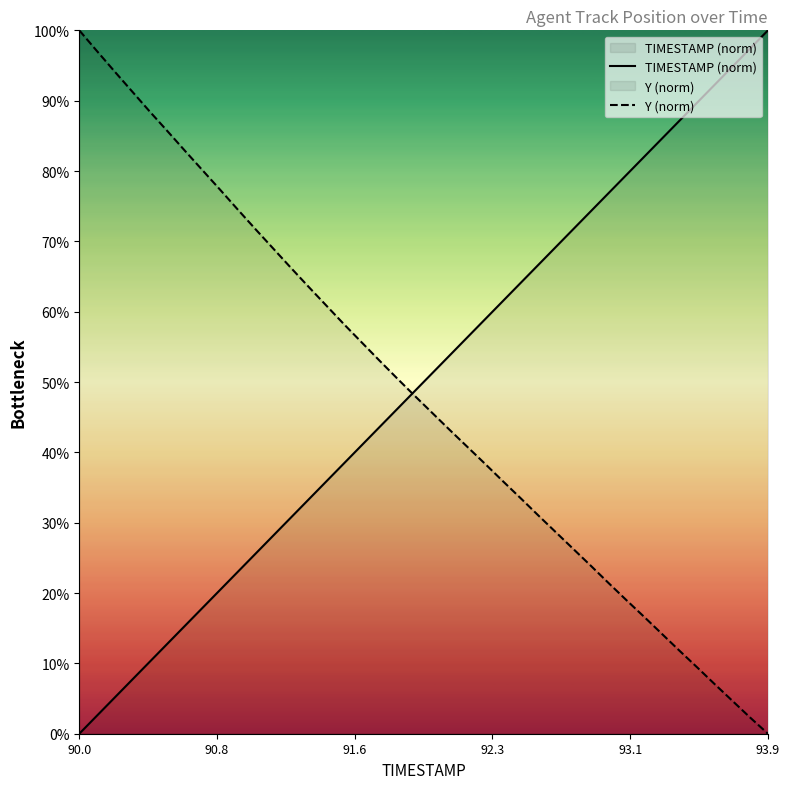

What is the difference between the maximum and minimum values in the TIMESTAMP (norm) series?

100.0